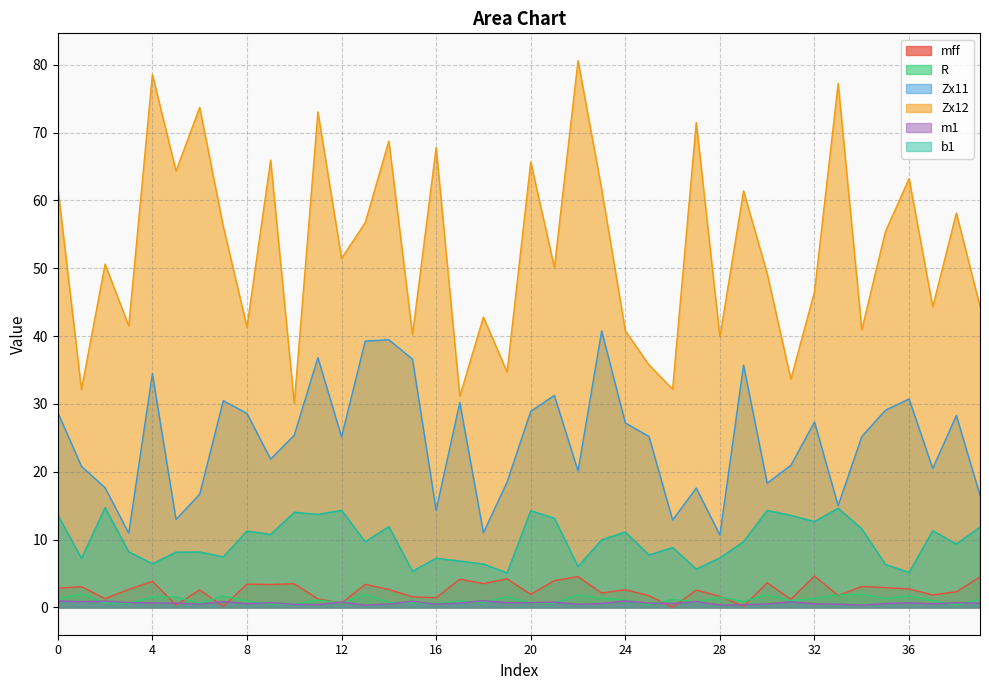

How many lines are shown in the chart?

6